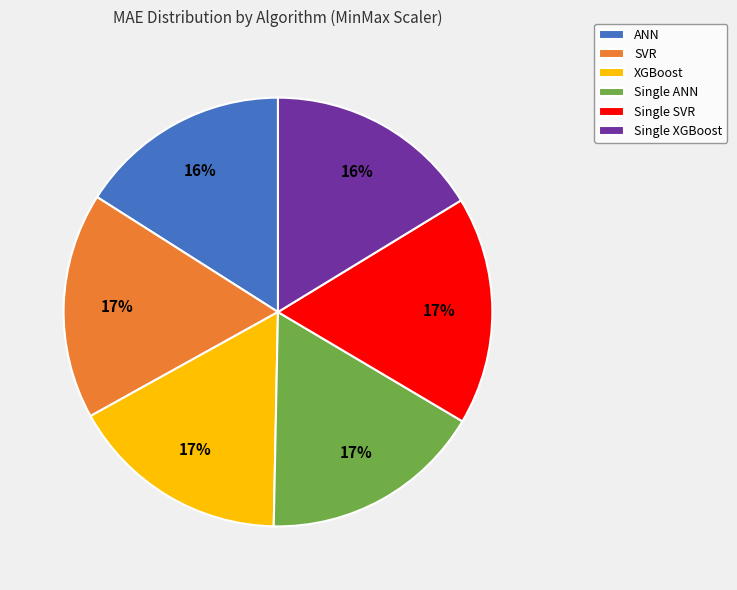

The ANN slice represents 16% of the pie. True or false?

True